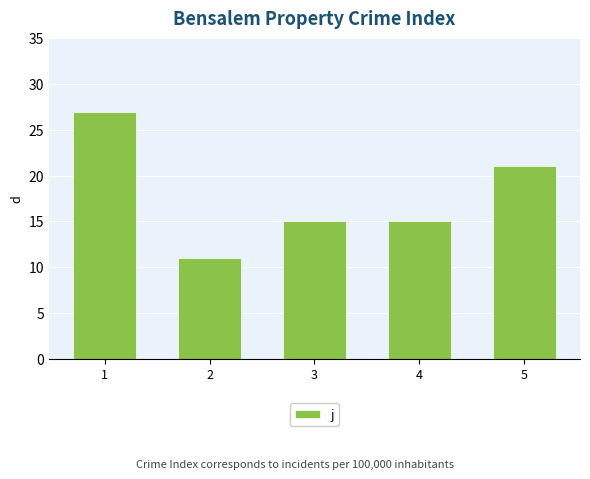

Where does the data first go above 15?

1